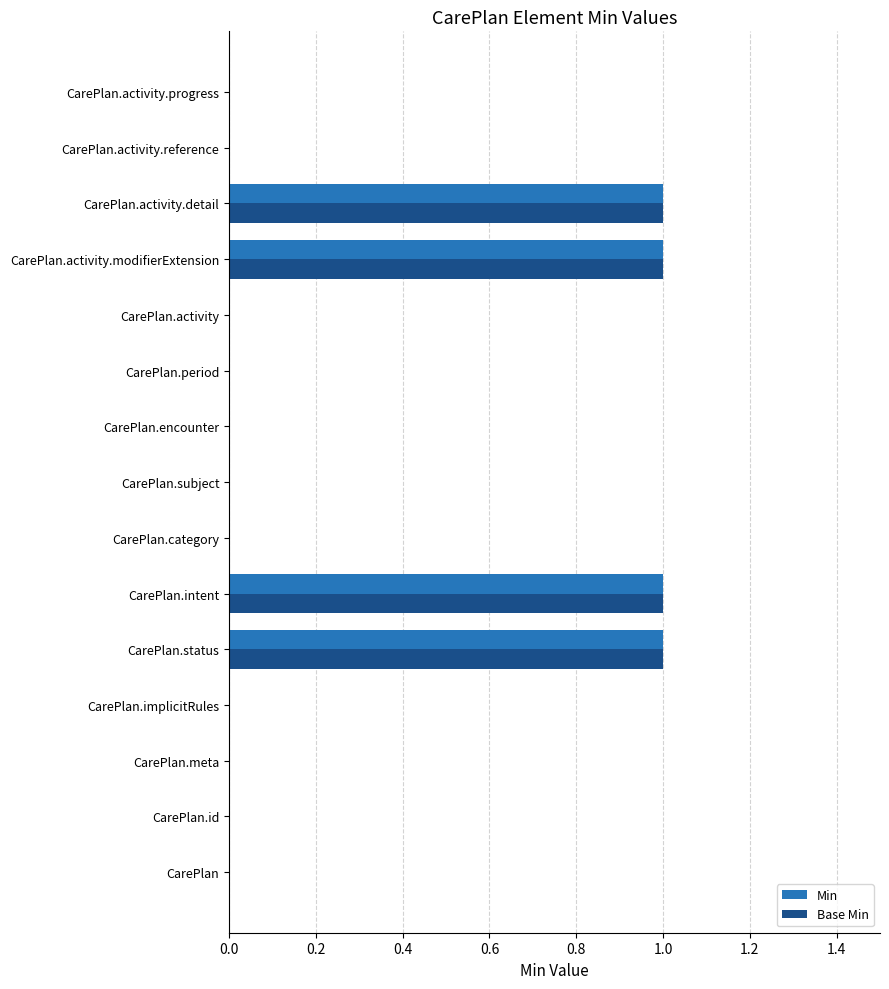

What is the sum of all Min values?

4